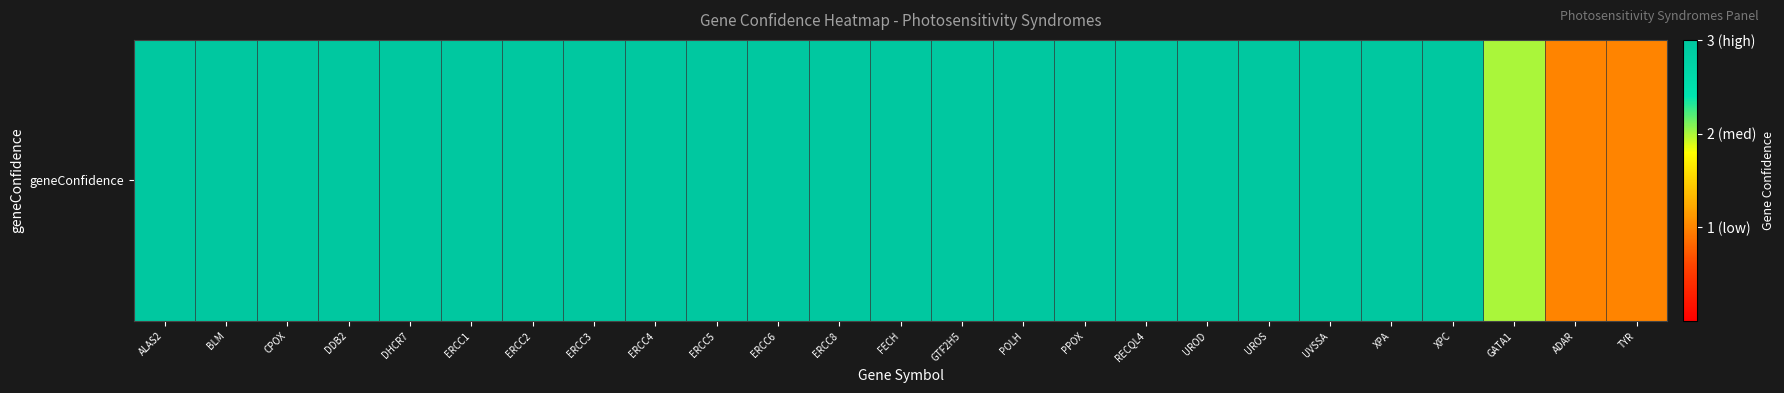

How many data points are less than 3?

3